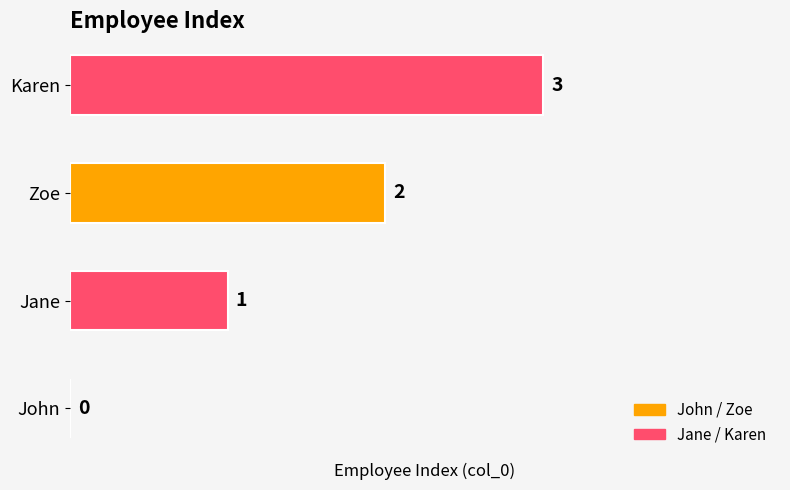

What is the sum of all values?

6